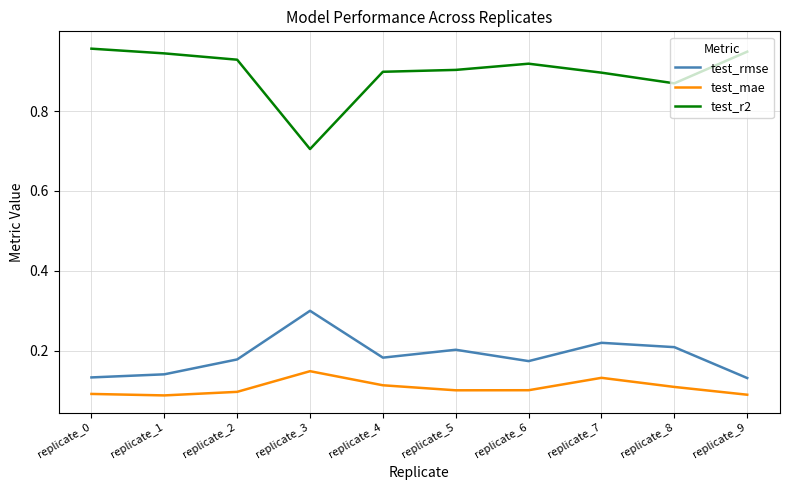

What is the maximum value for test_rmse?

0.3